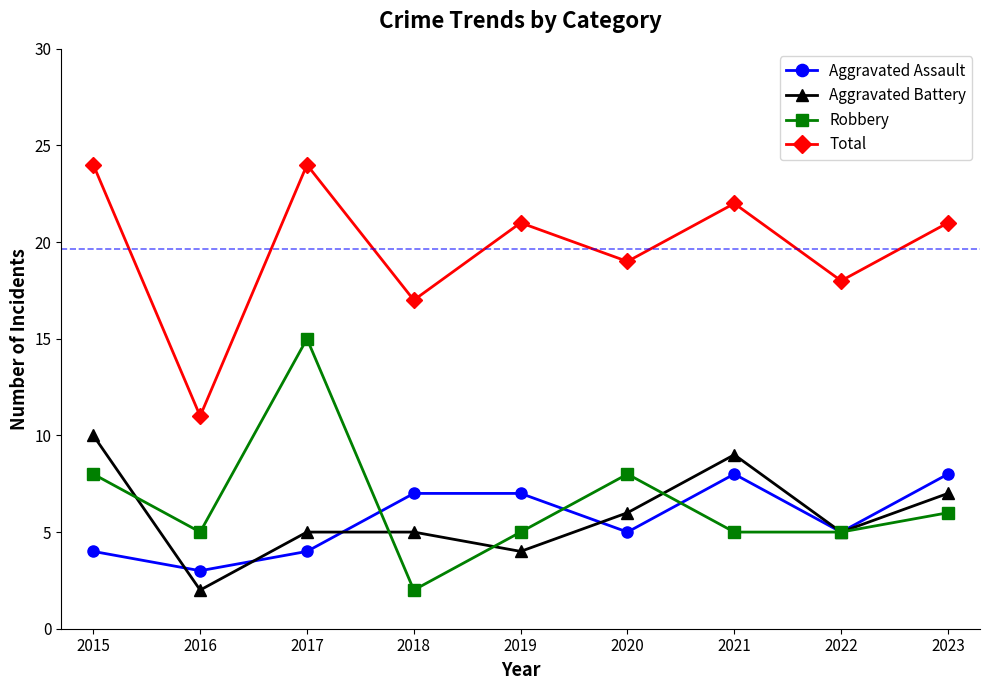

Which category has the lowest value in the Aggravated Battery series?

2016